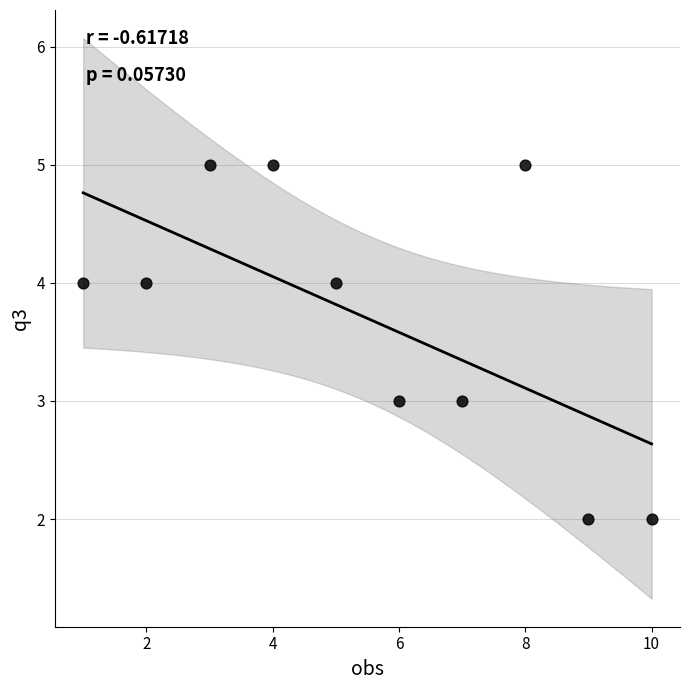

What is the average X value?

6